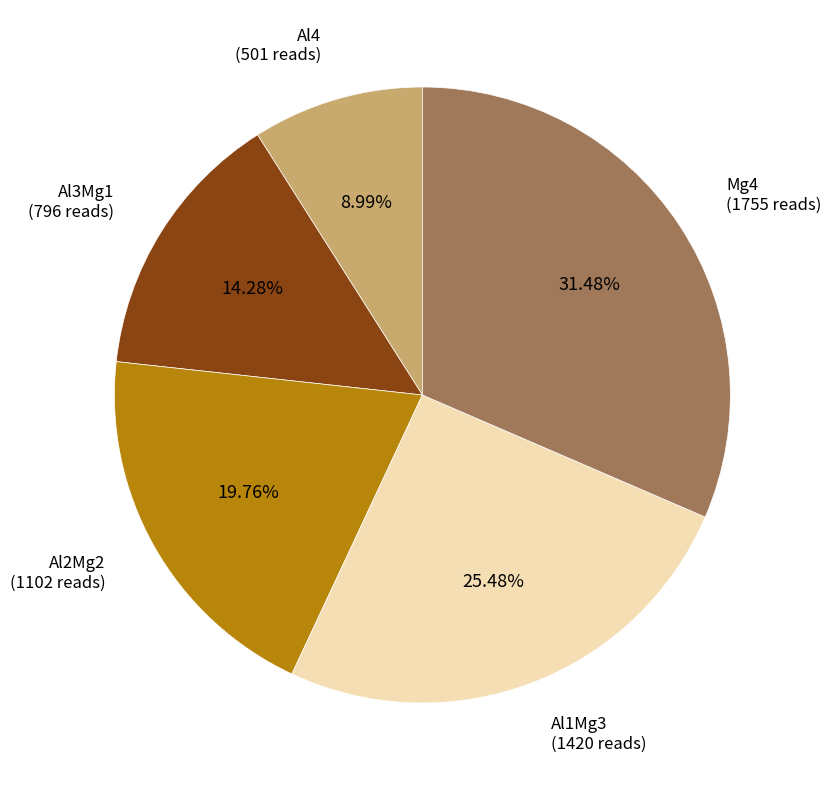

Is there a majority slice in this chart?

No